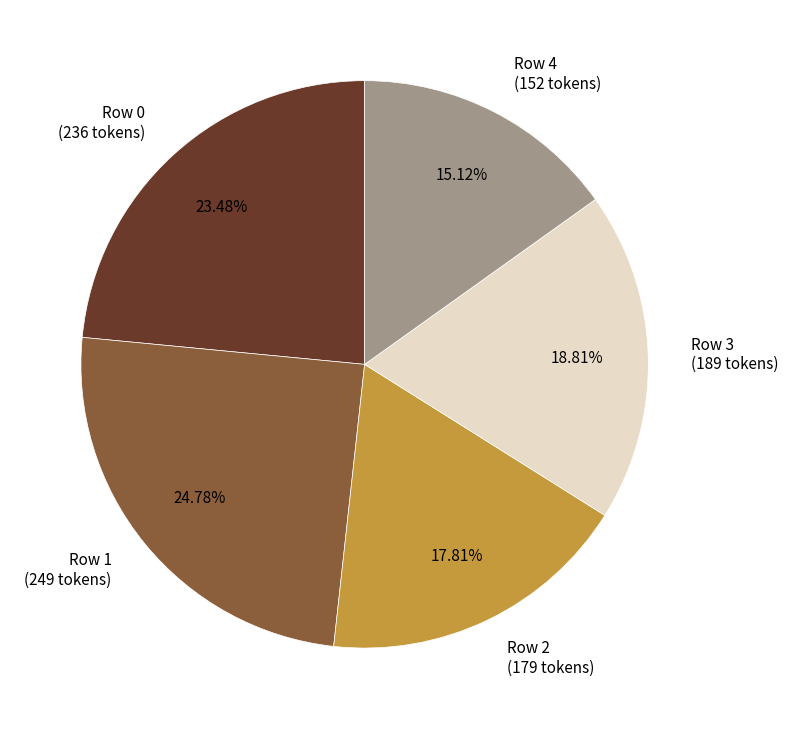

Which has a higher value, Row 4 or Row 1?

Row 1